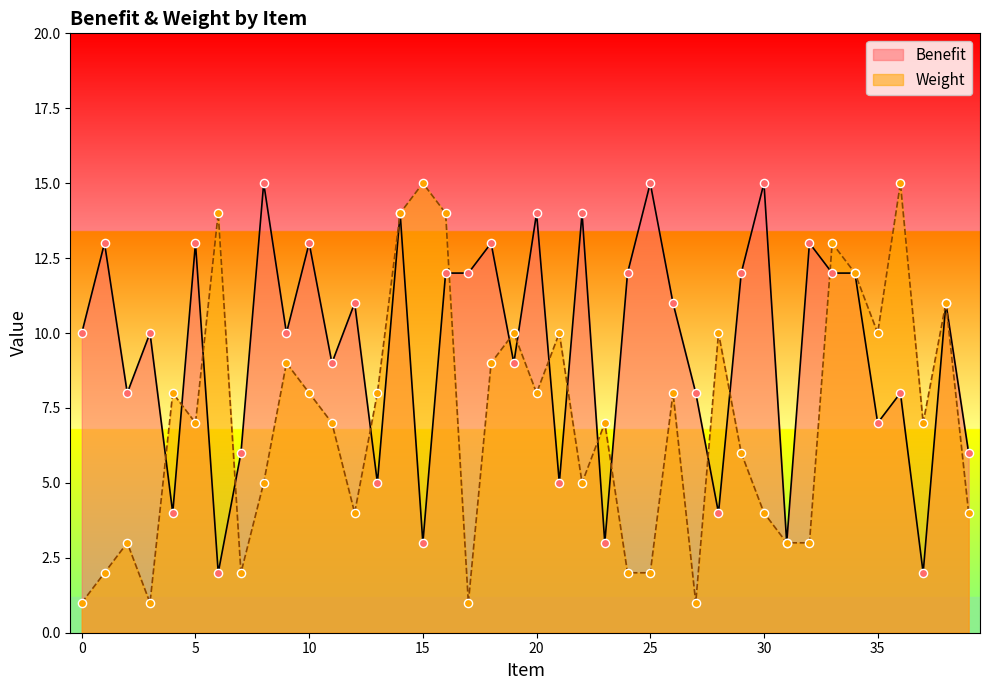

At how many categories does at least one series exceed 14?

5